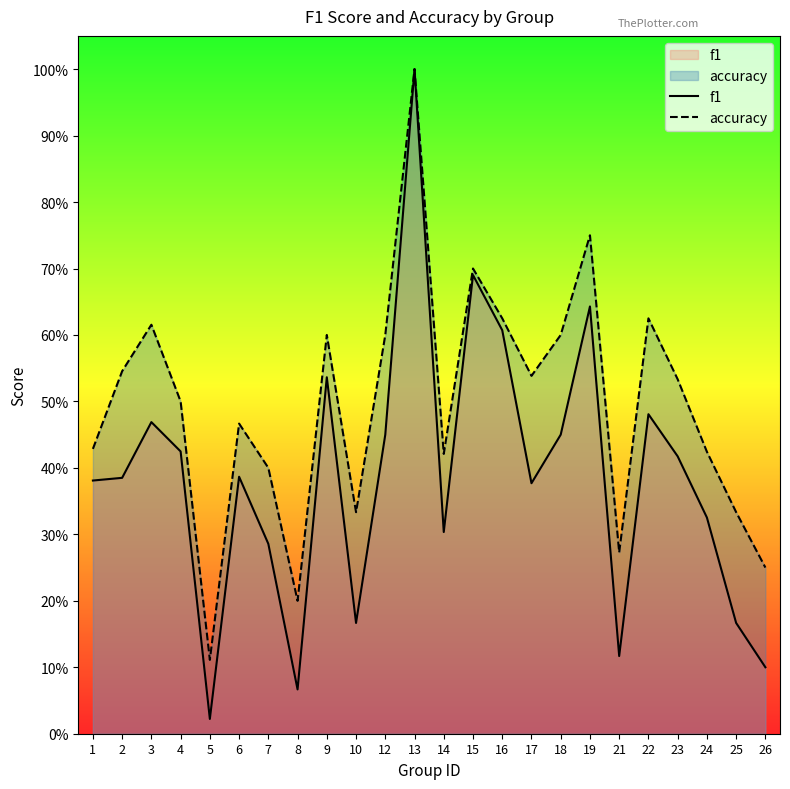

How many lines are shown in the chart?

2